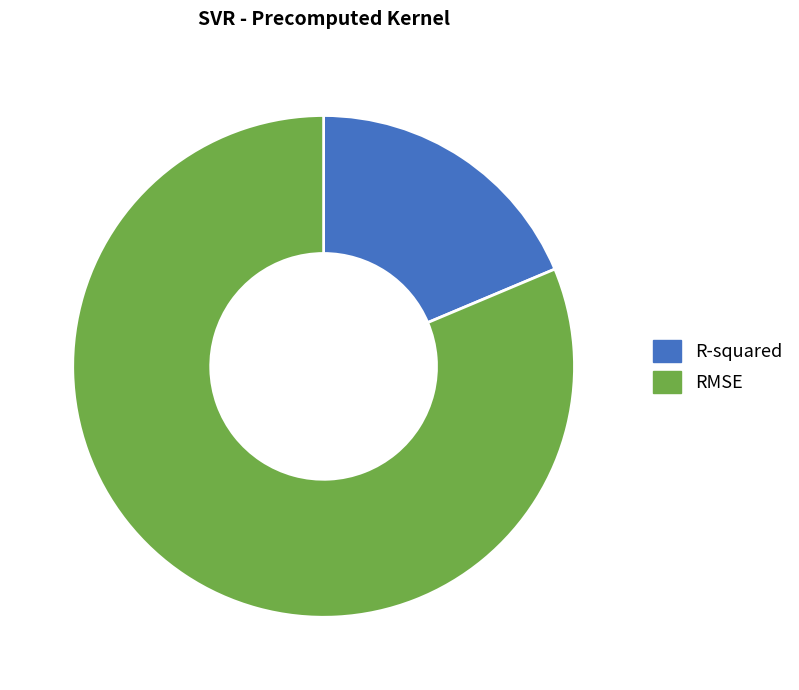

Which category accounts for the majority?

RMSE